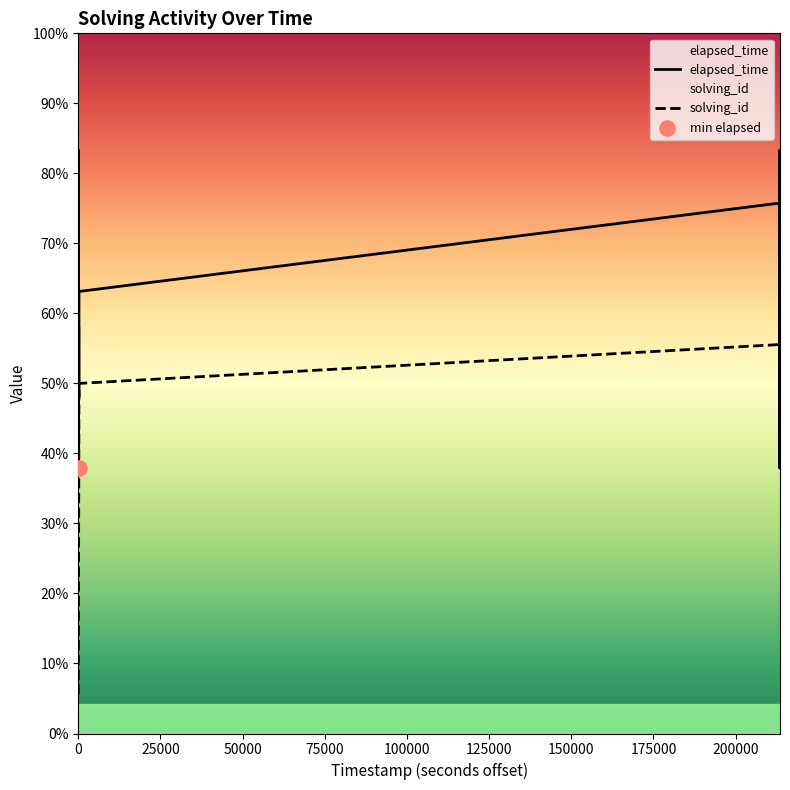

Which series has the largest Y range (max minus min)?

solving_id